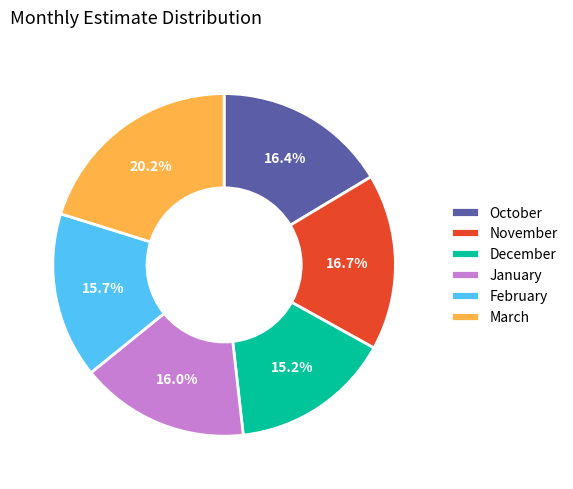

Between December and October, which is larger?

October